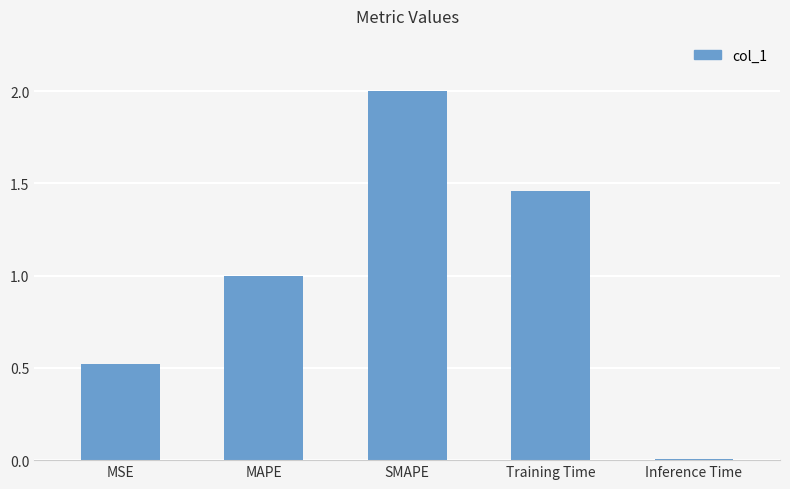

Which label corresponds to the largest value in the chart?

SMAPE